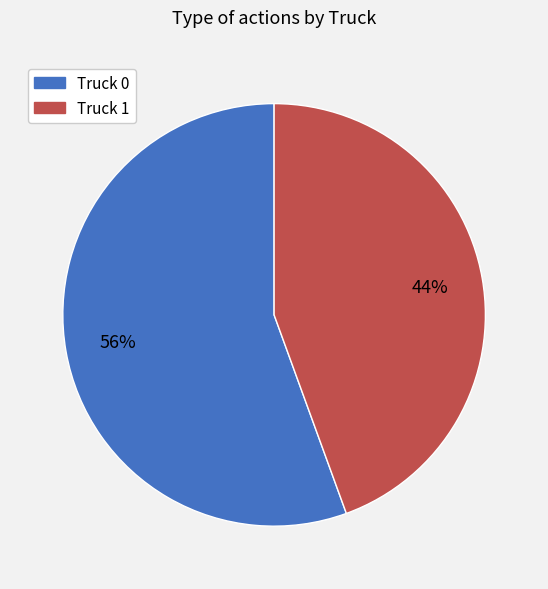

Combined, do Truck 0 and Truck 1 account for over 50%?

Yes